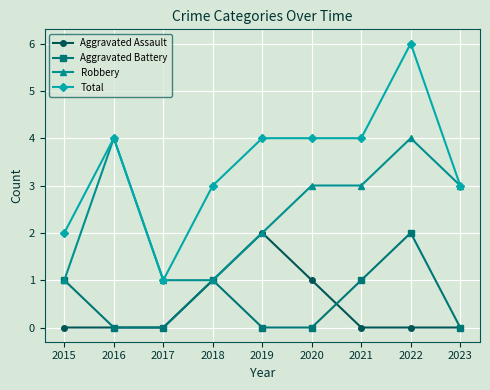

At which category is the sum across all series the highest?

2022